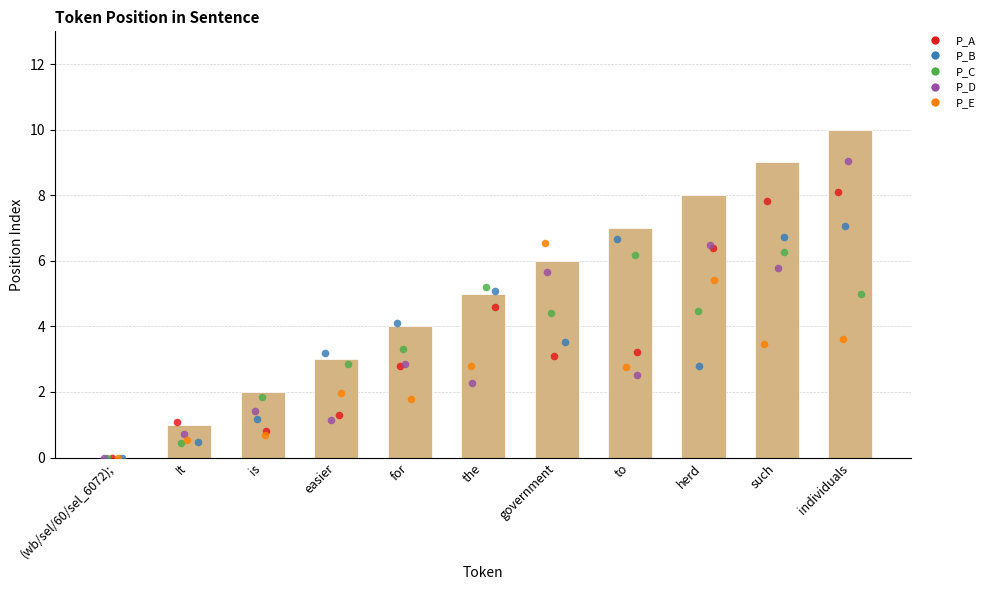

What is the ratio of the value at government to the value at is?

3.0